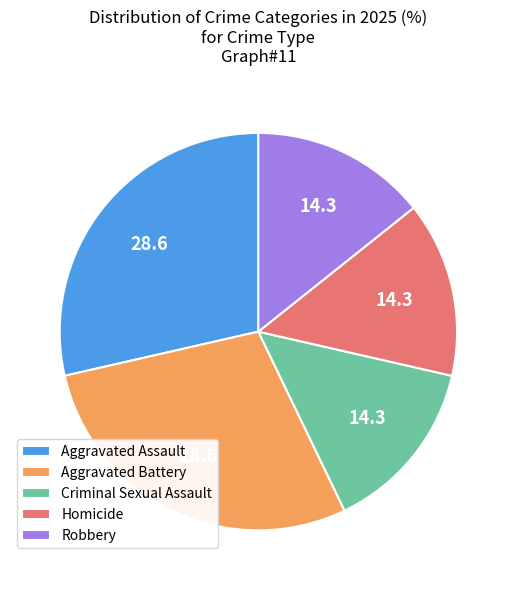

Which has a higher value, Aggravated Assault or Robbery?

Aggravated Assault